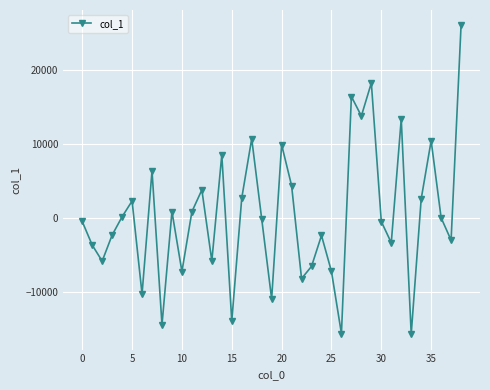

What is the minimum value shown in the chart?

-15731.6